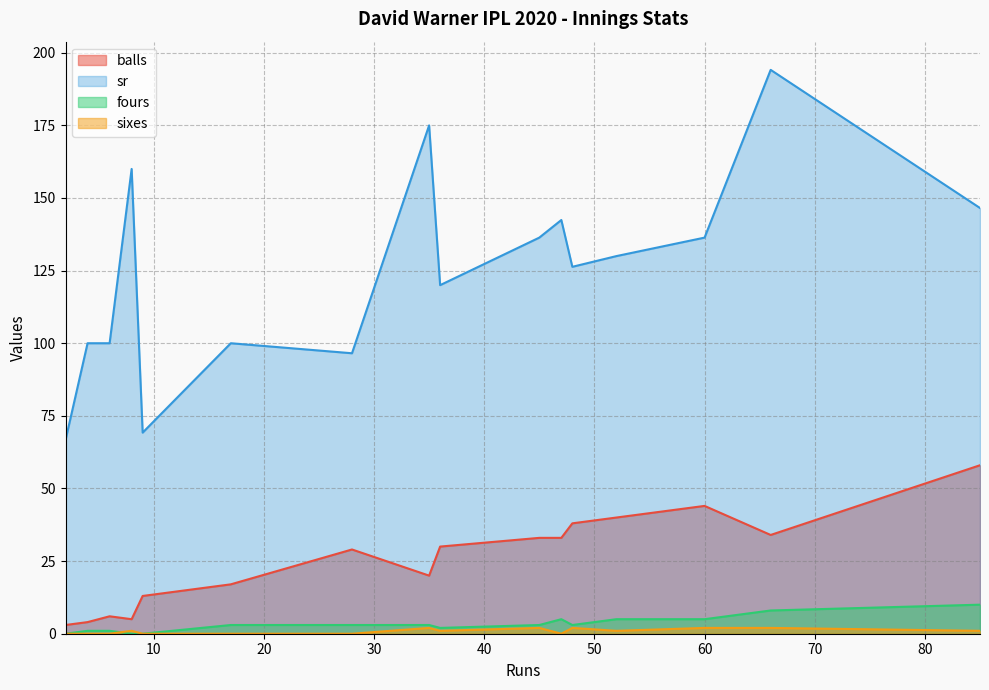

Which series changed the most between 17 and 36?

sr